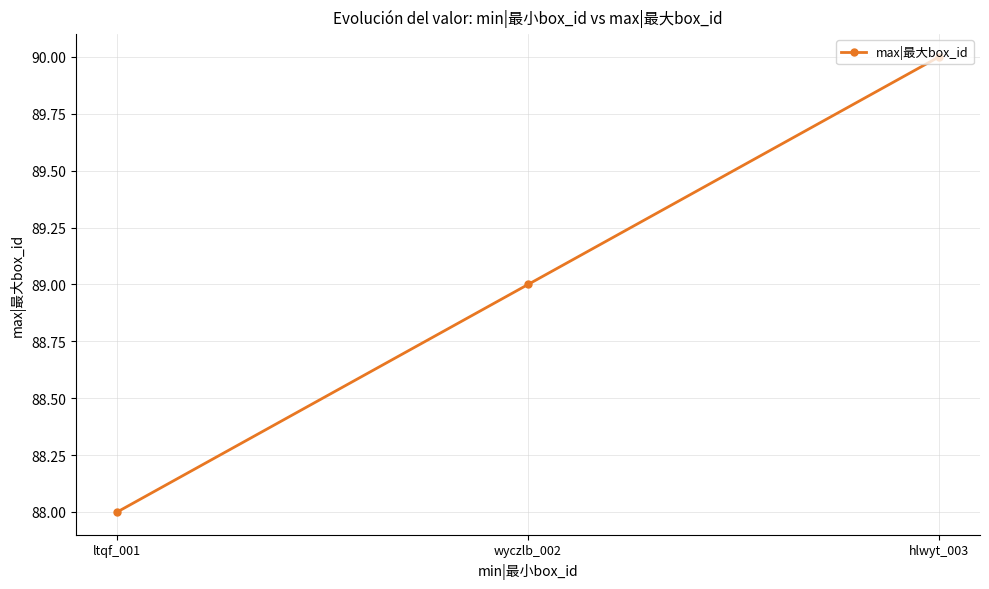

Which label corresponds to the largest value in the chart?

hlwyt_003